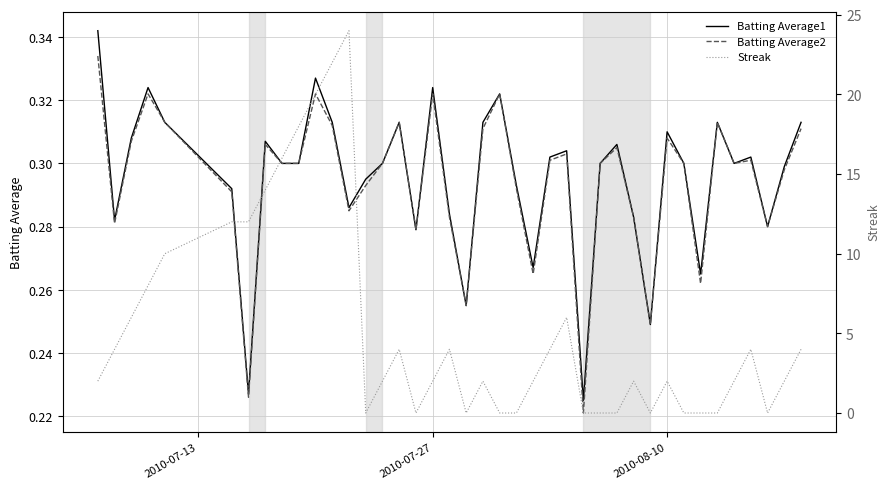

Does the chart display data point markers on the line(s)?

No